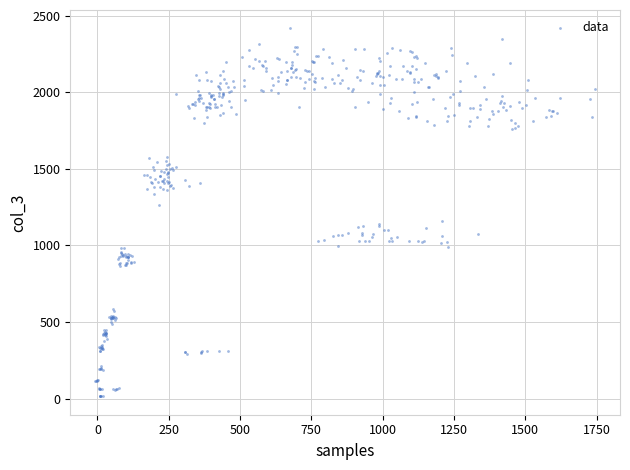

What is the range of X values (max minus min)?

1752.1